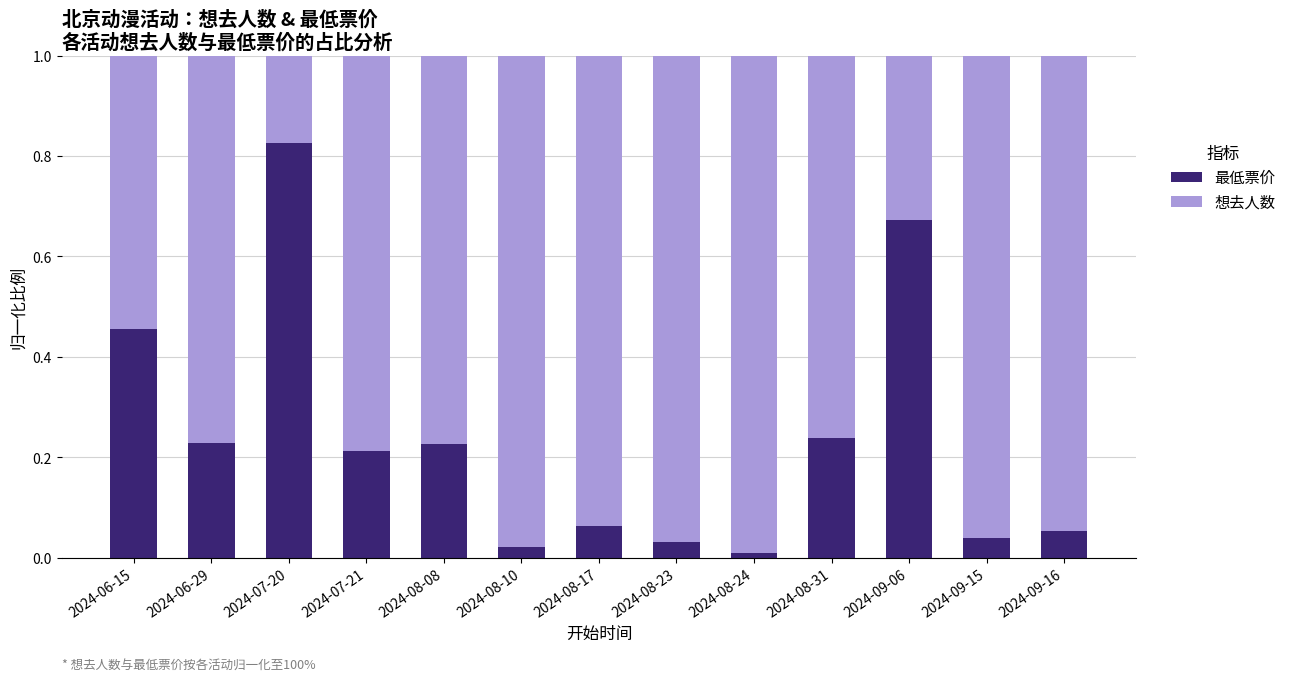

At which label does 最低票价 reach its peak?

2024-07-20